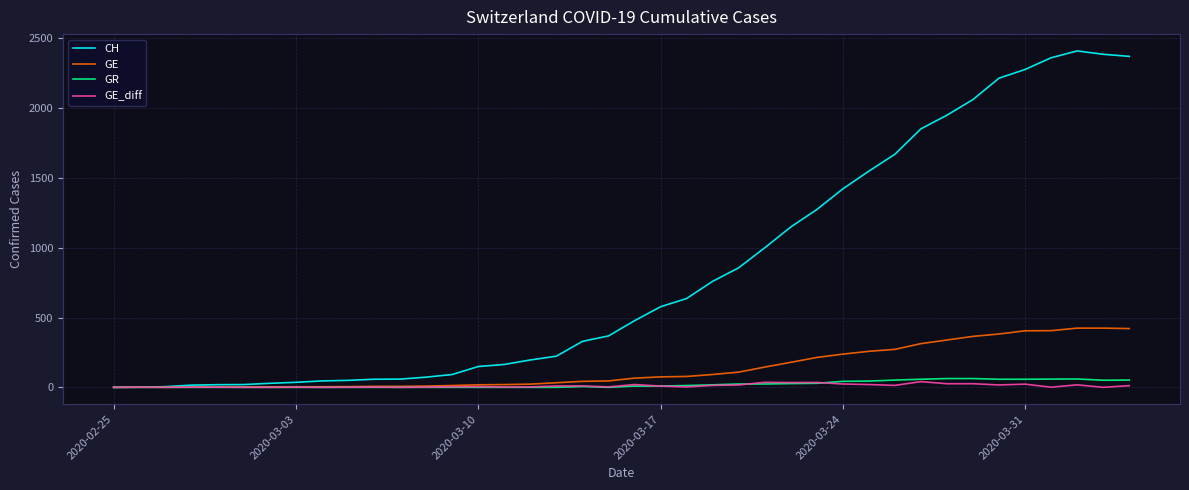

Which series has the largest total across all categories?

CH